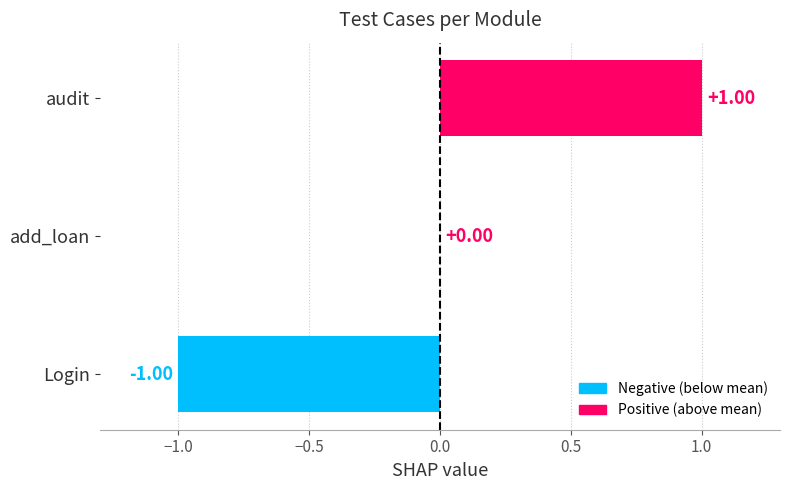

What is the change in value from Login to add_loan?

+1